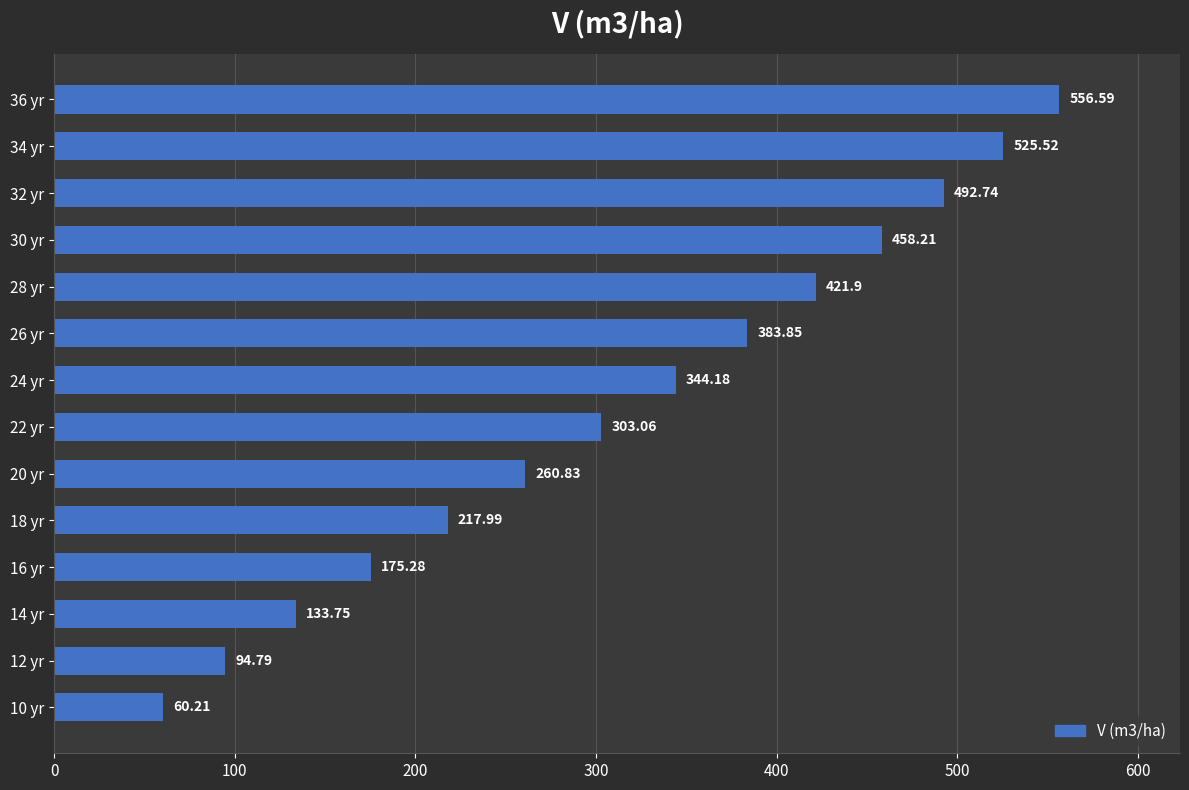

List the labels in order of value, largest first.

36 yr, 34 yr, 32 yr, 30 yr, 28 yr, 26 yr, 24 yr, 22 yr, 20 yr, 18 yr, 16 yr, 14 yr, 12 yr, 10 yr